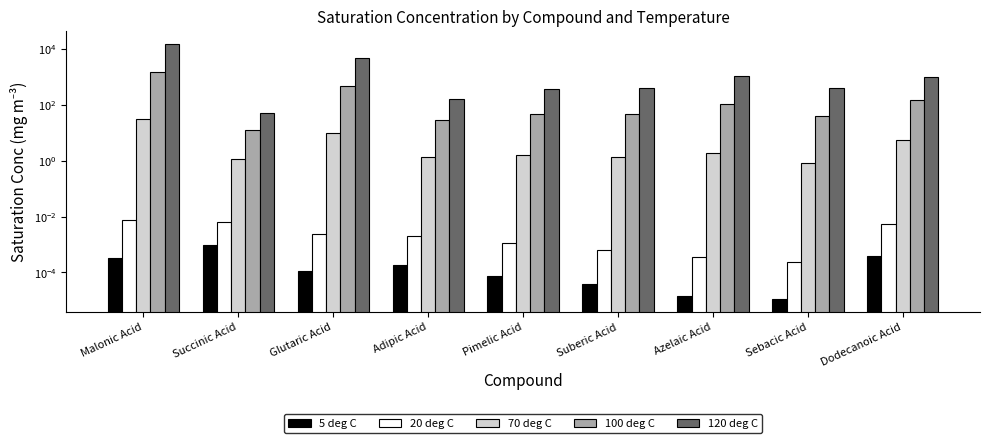

What is the label of the 9th bar from the left?

Dodecanoic Acid